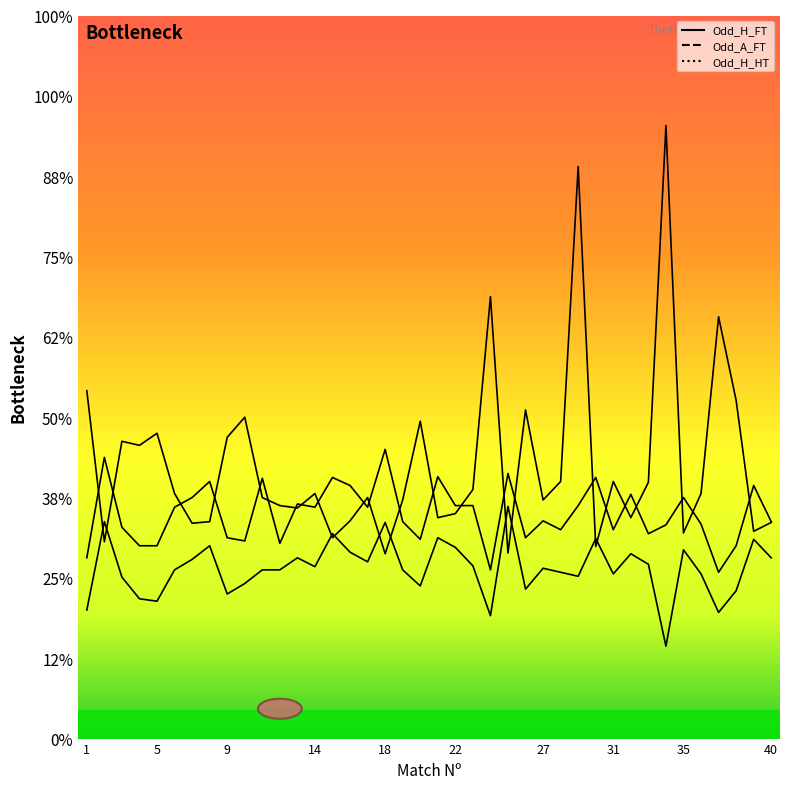

At which label does Odd_A_FT reach its minimum?

18